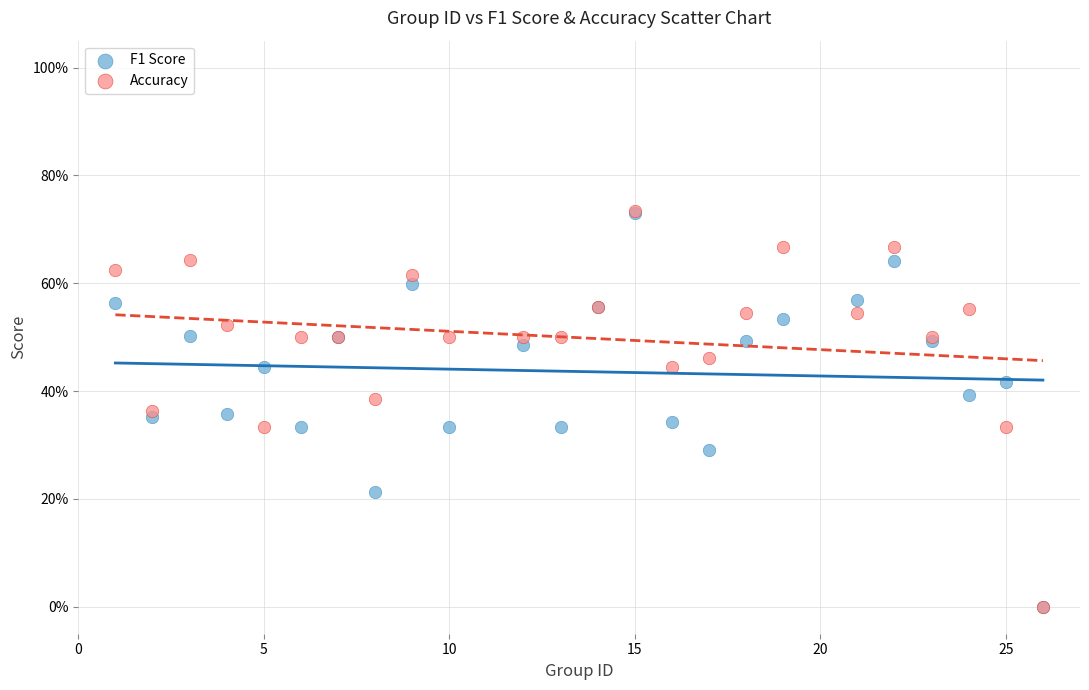

What are all the series names shown in the legend?

F1 Score, Accuracy